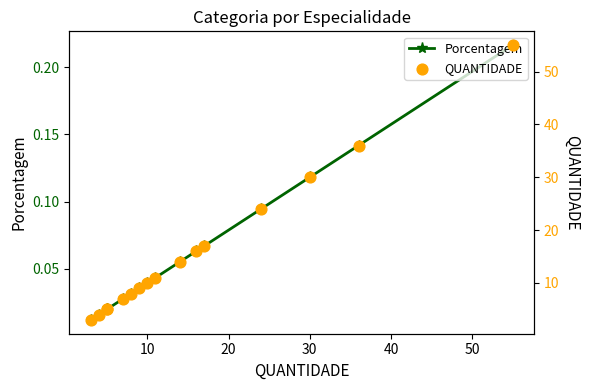

What are all the series names shown in the legend?

Porcentagem, QUANTIDADE